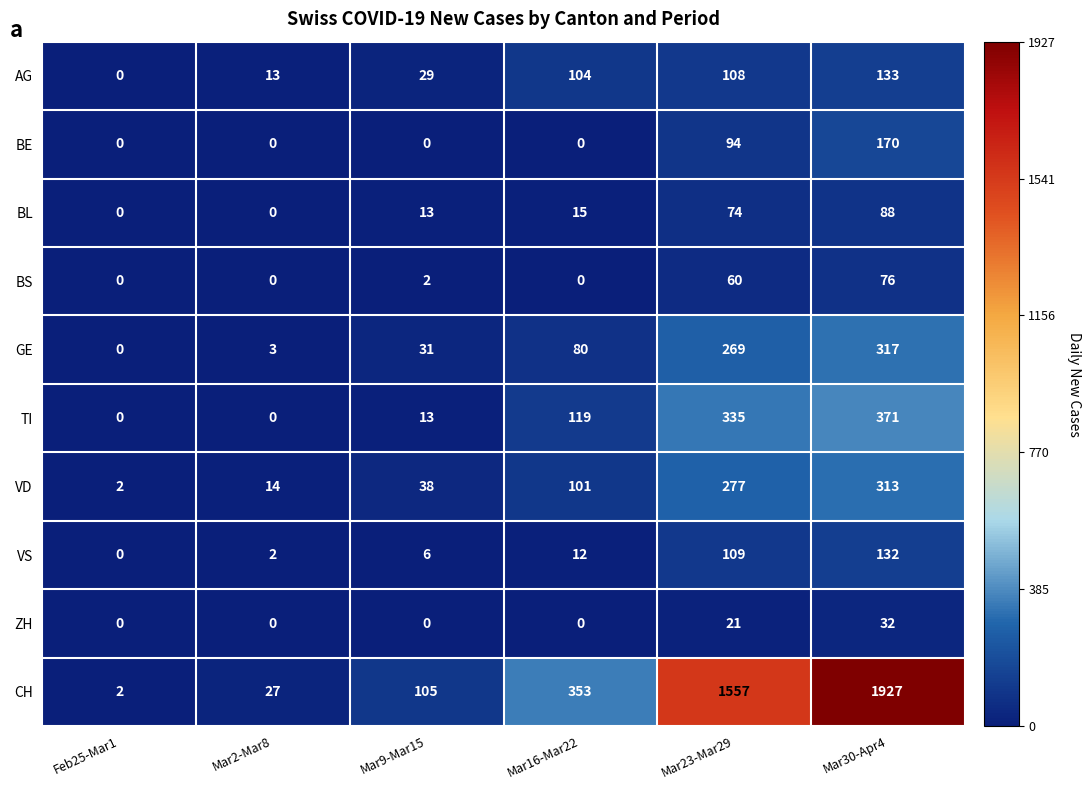

Which category has the highest value in the BE series?

Mar30-Apr4